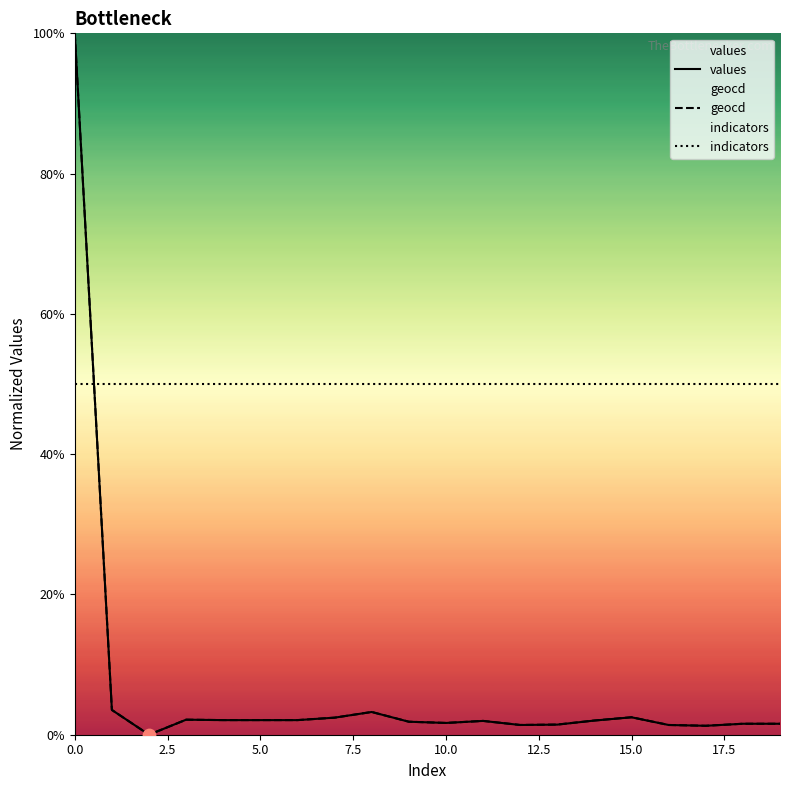

Which series contains the highest Y value?

values